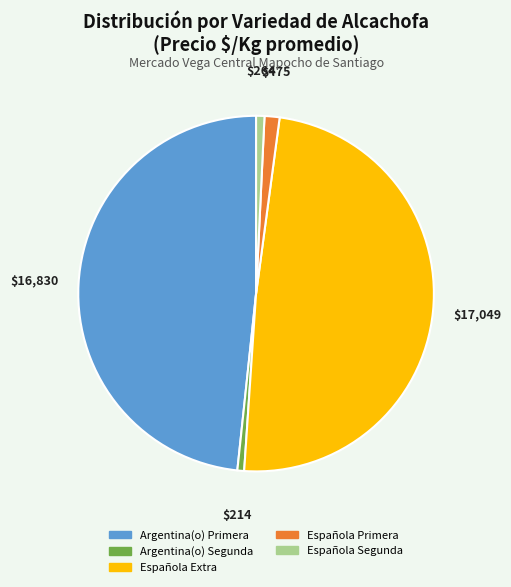

Is it true that Española Segunda is 6% of the pie?

False